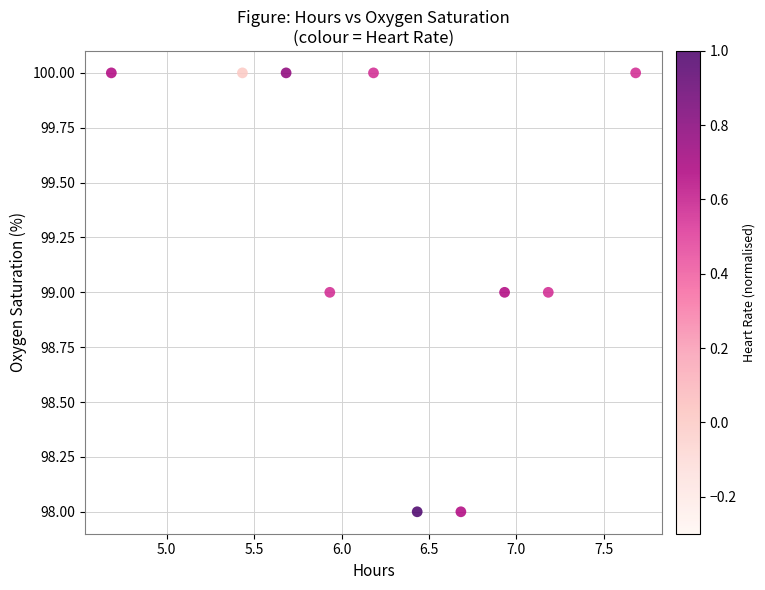

What is the average Y value?

99